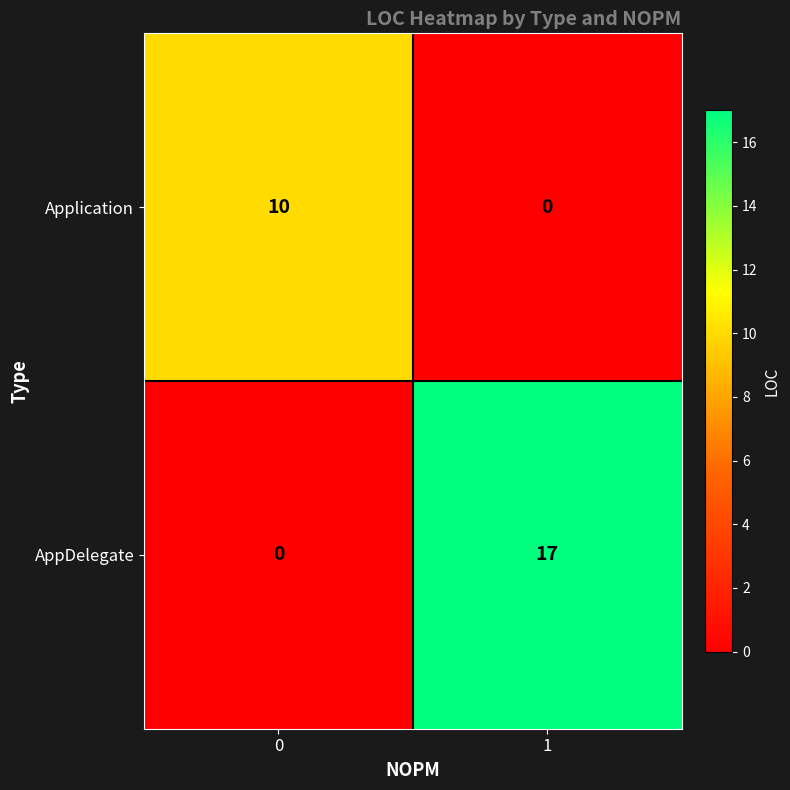

The value of Application at 0 is 10. True or false?

True